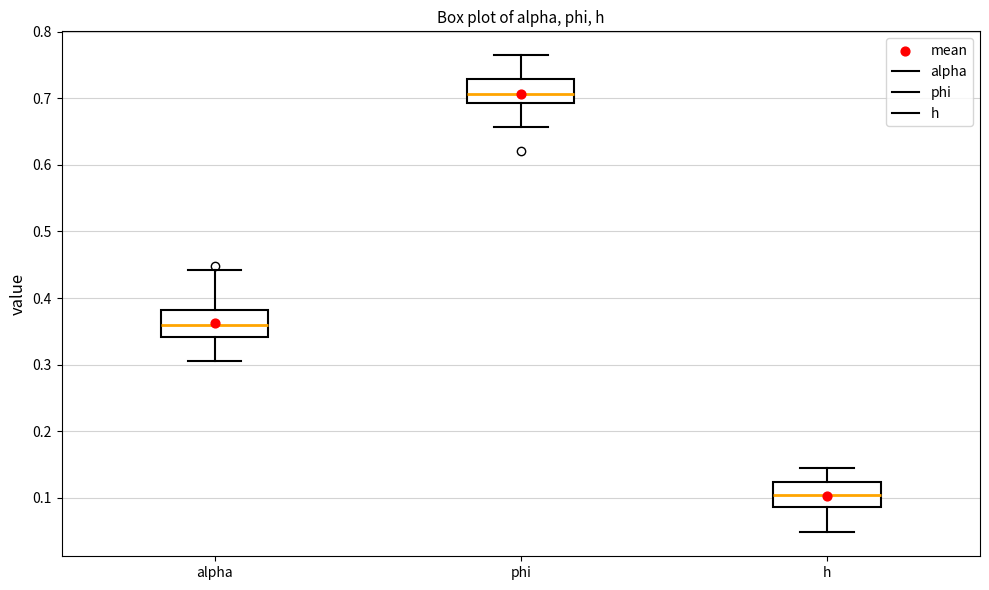

Where is the upper edge of the box for h on the y-axis? The values are not printed on the chart, so give them approximately, as read against the axis.

0.12